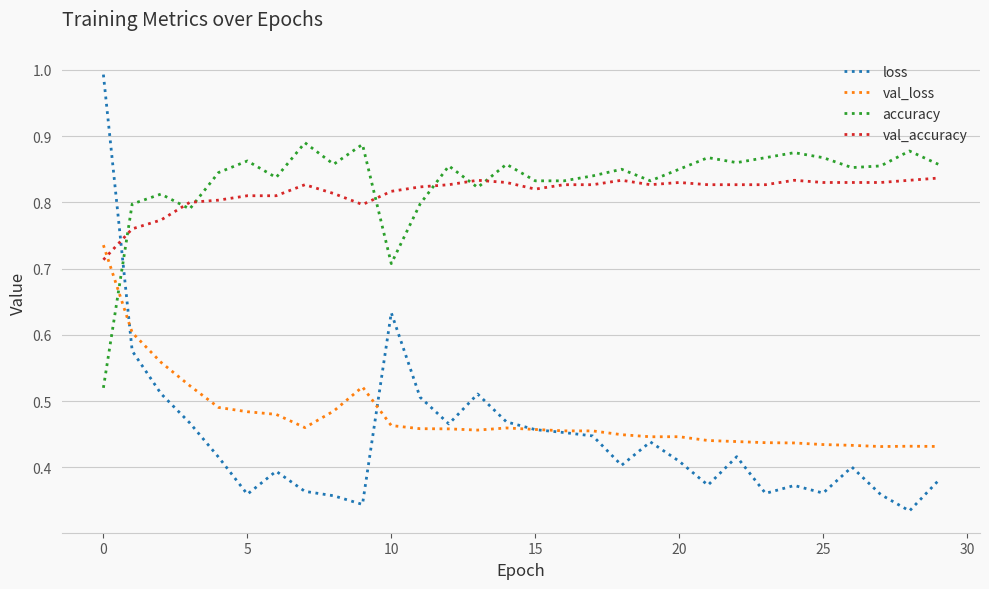

What is the maximum value shown in the chart?

1.0